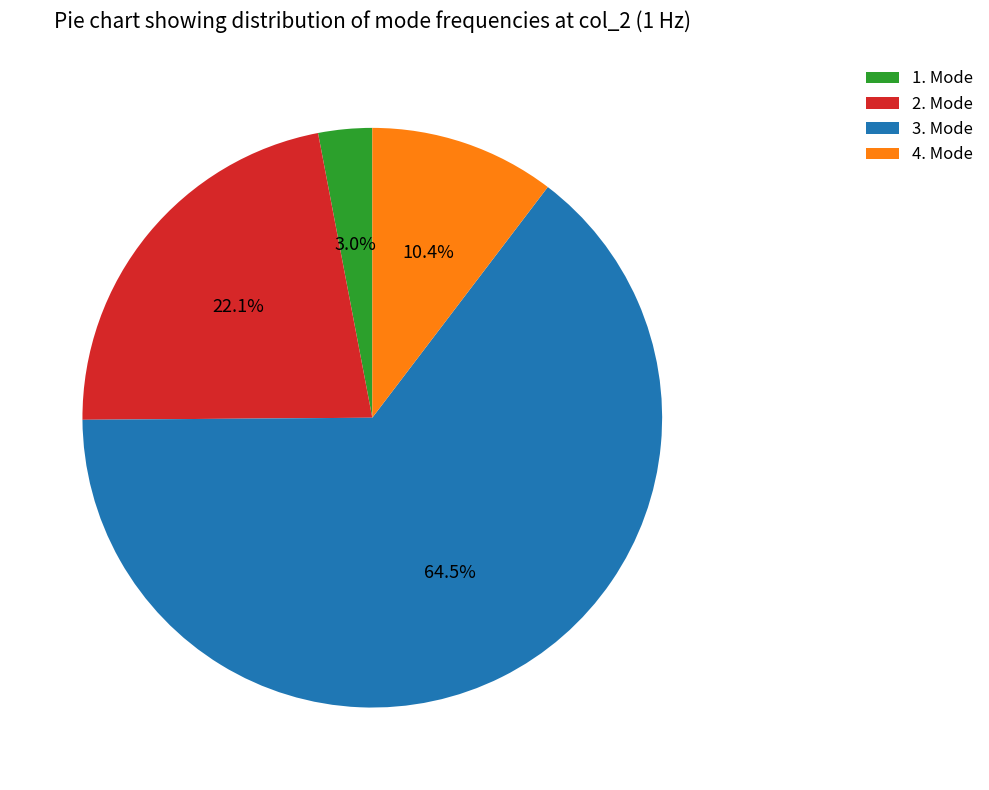

The 2. Mode slice represents 22% of the pie. True or false?

True